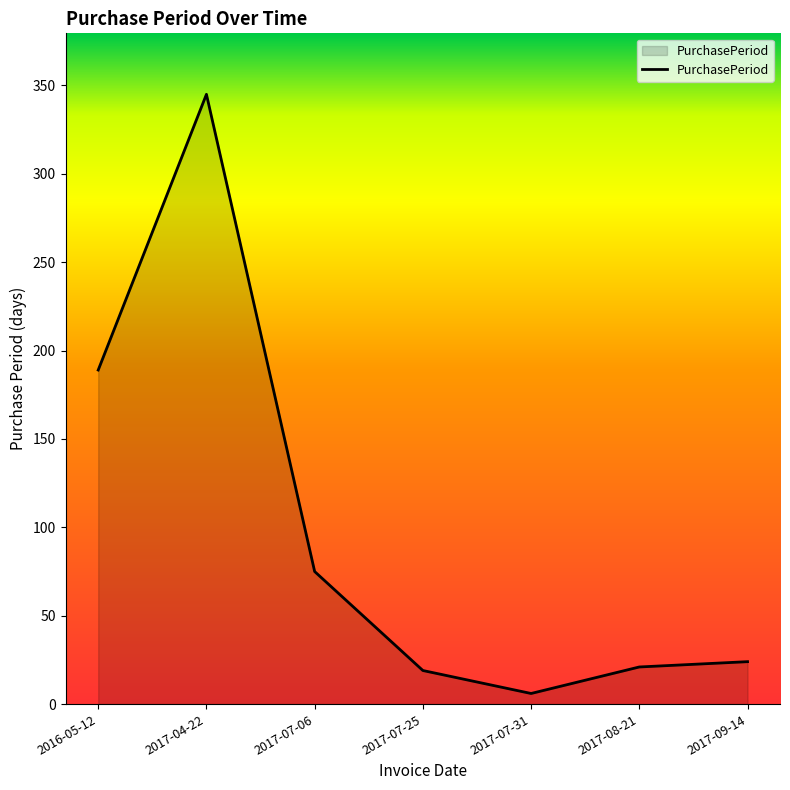

What is the minimum value shown in the chart?

6